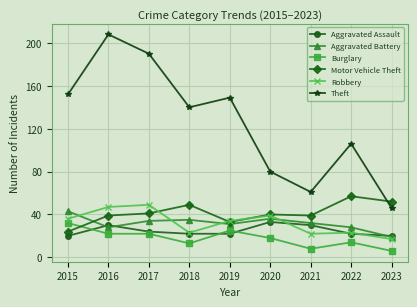

What is the spread (max minus min) of values at 2023?

46